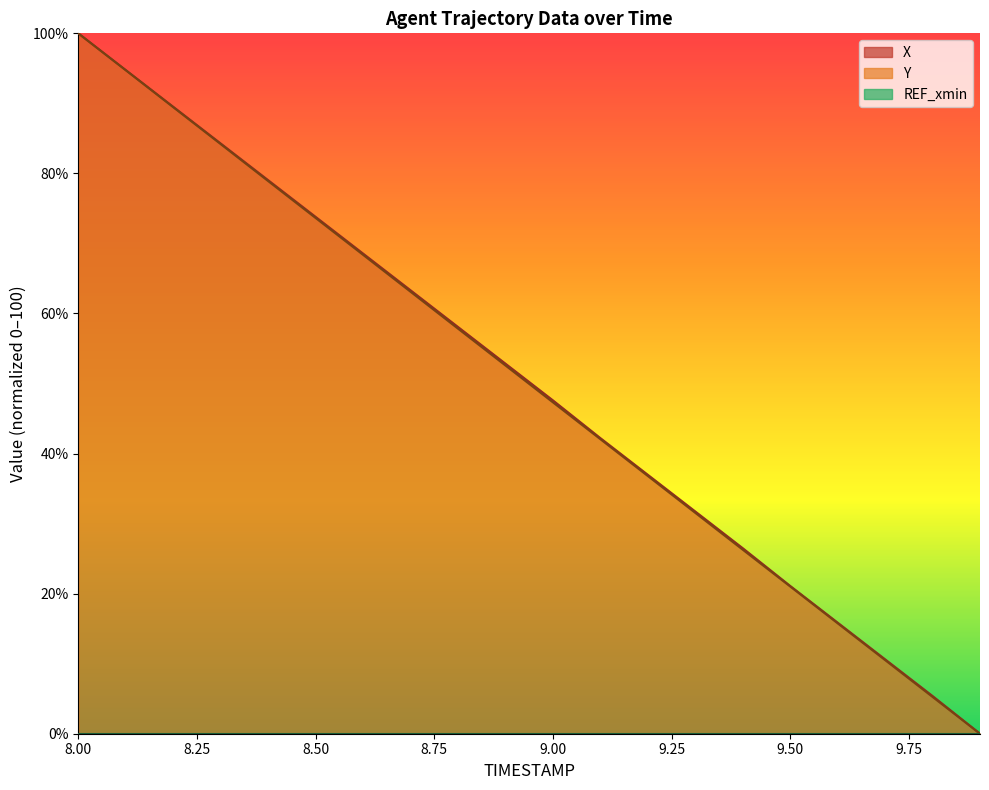

What is the label of the 12th point from the left?

9.1